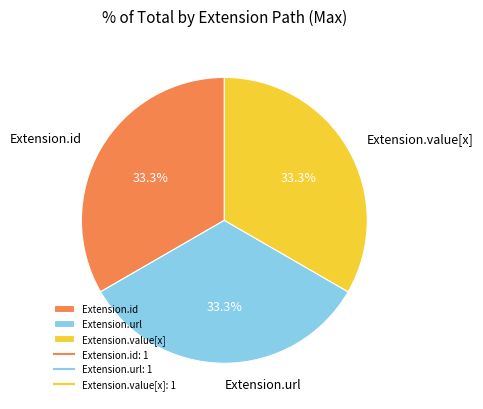

How many segments does this pie chart have?

3